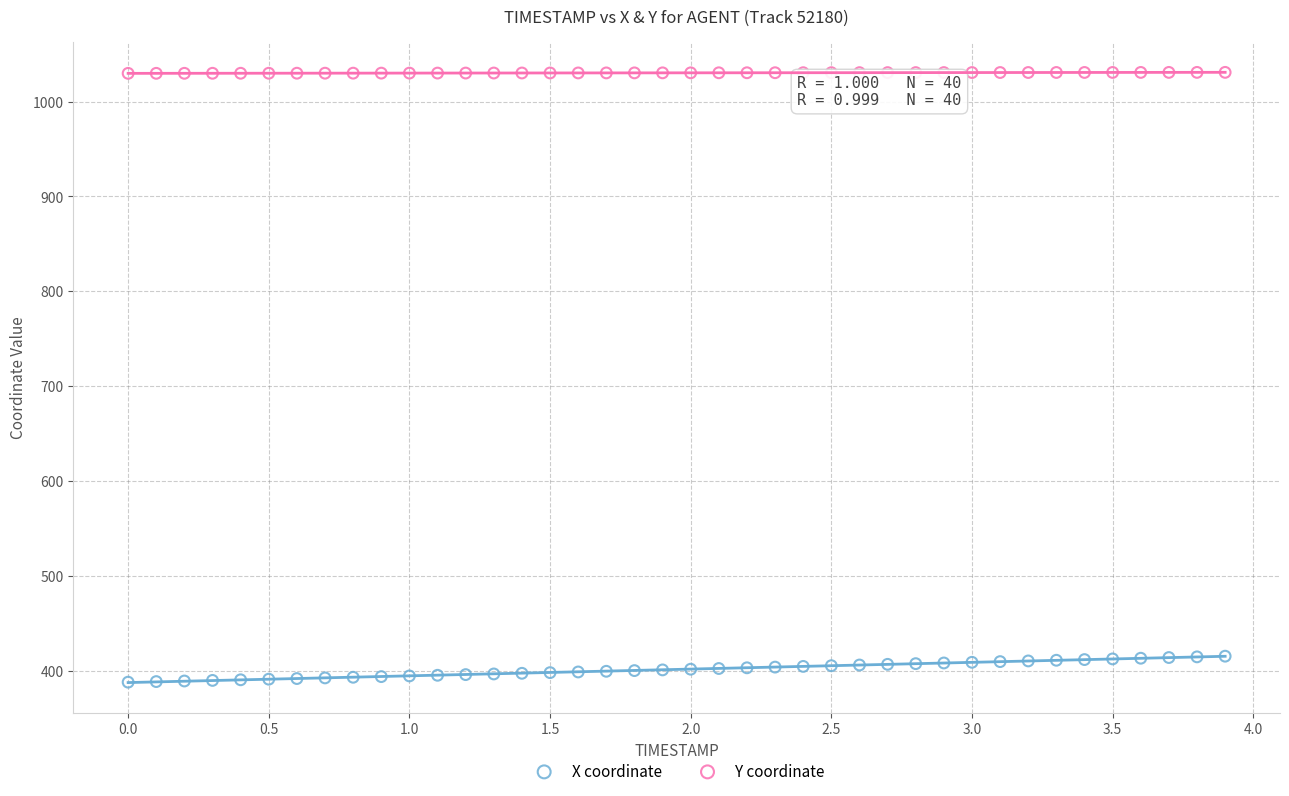

Across all data points, what is the range of Y values (max minus min)?

643.0